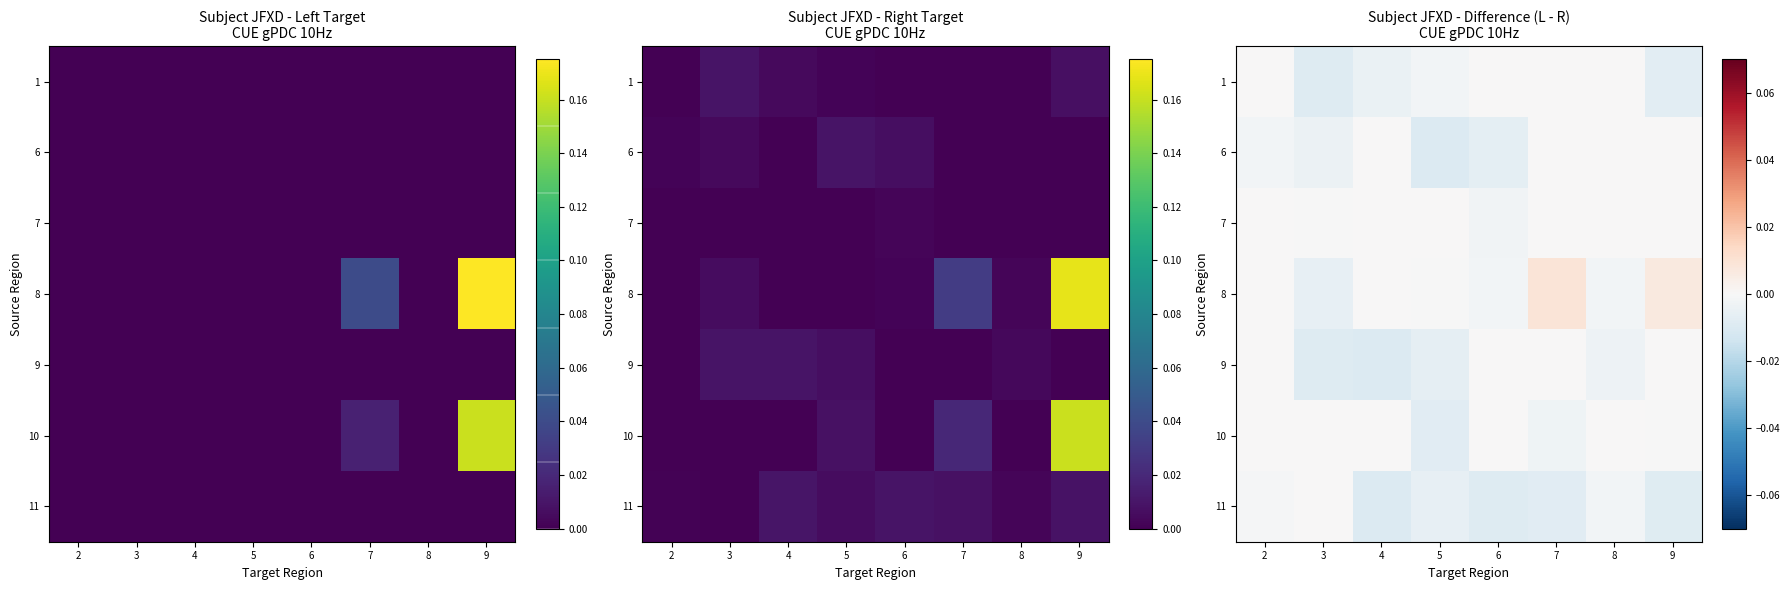

Is it true that 11 equals -0.0 at 9?

False